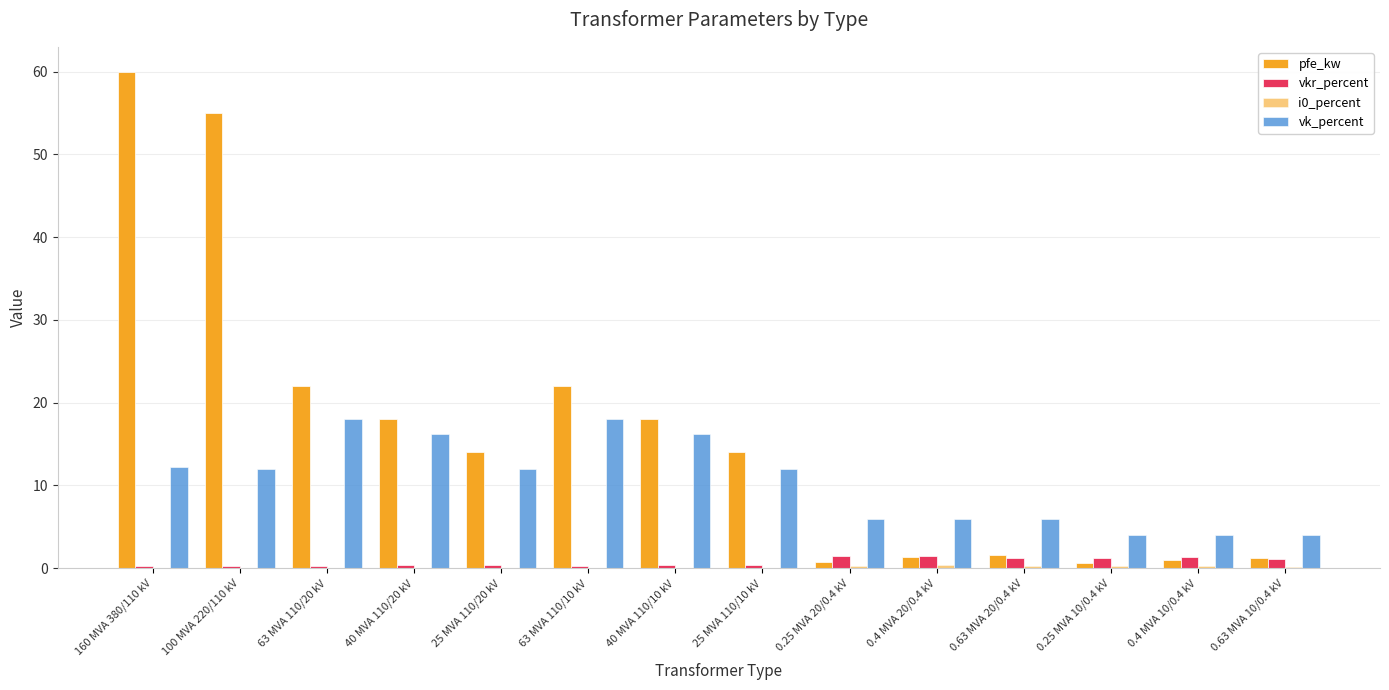

True or false: vkr_percent has a value of 0.7 at 0.4 MVA 20/0.4 kV.

False